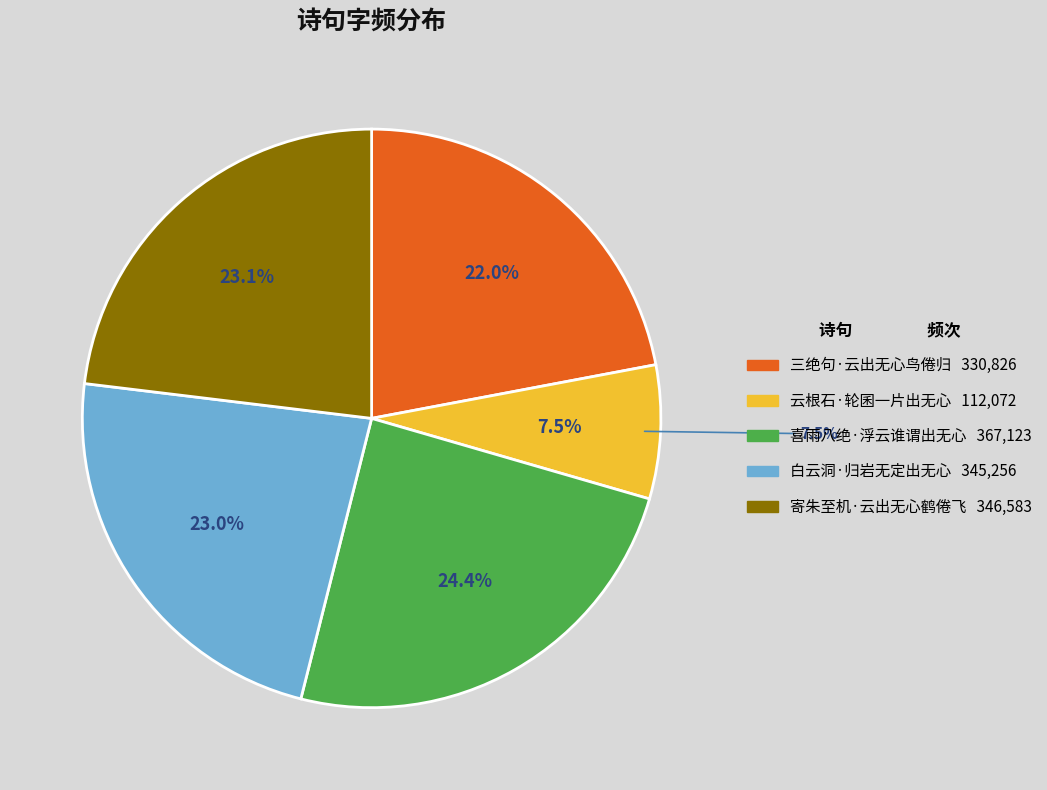

The 云根石·轮囷一片出无心 slice represents 7% of the pie. True or false?

True